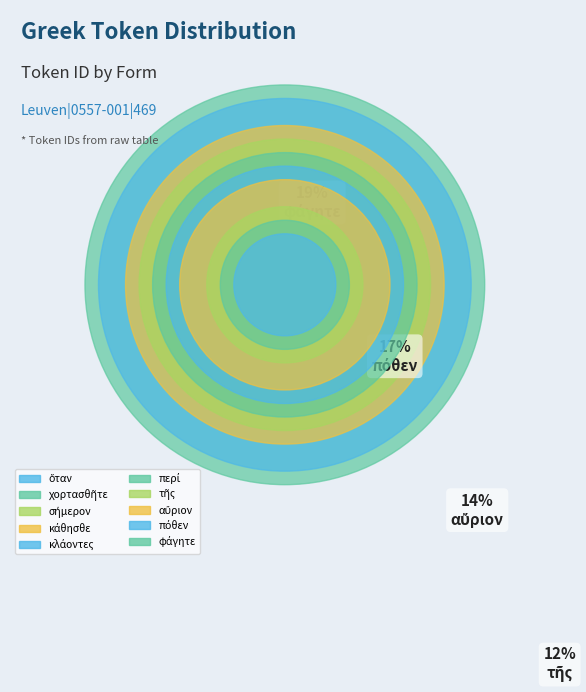

To the nearest percent, what percentage of the pie is ὅταν?

2%